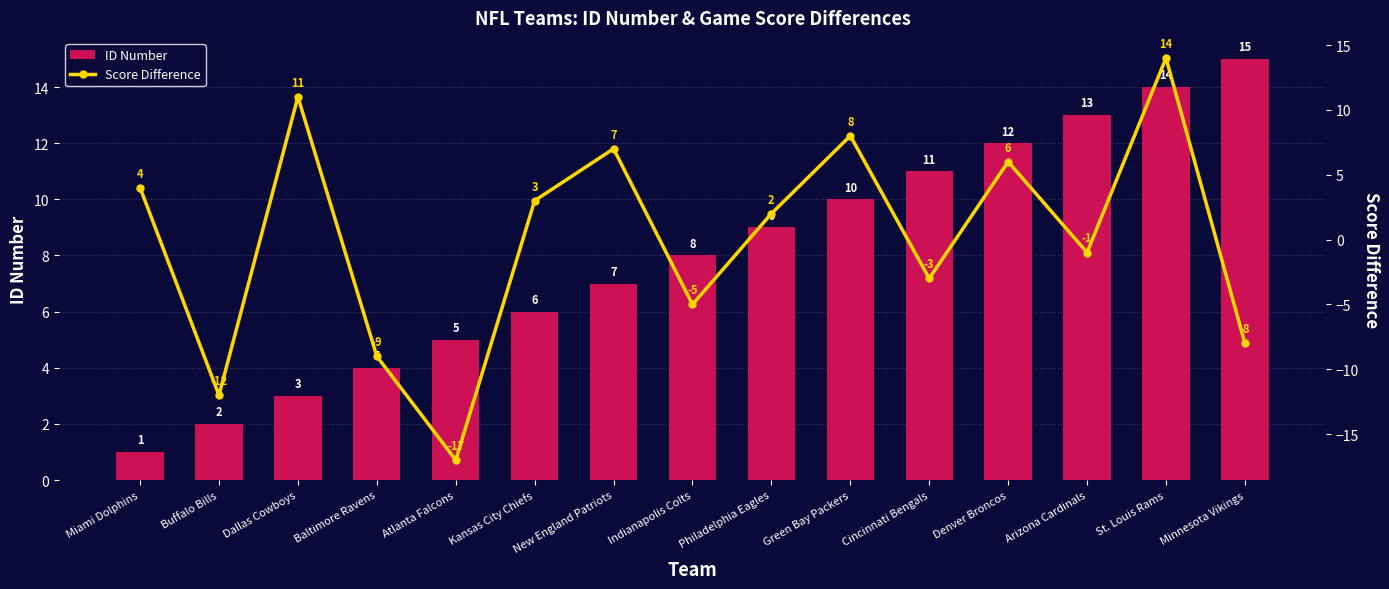

What is the difference between the ID Number values at New England Patriots and St. Louis Rams?

7